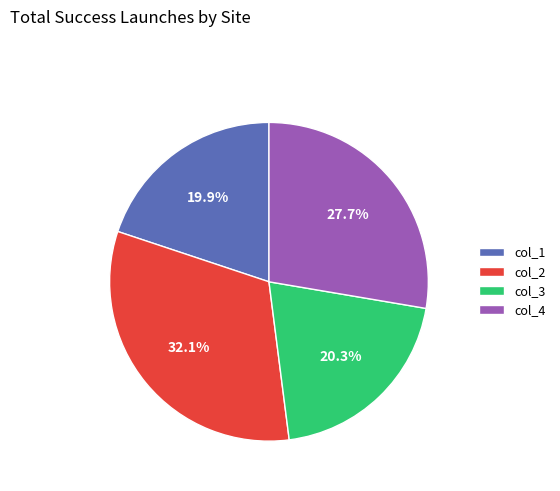

What is the largest slice in the pie chart?

col_2